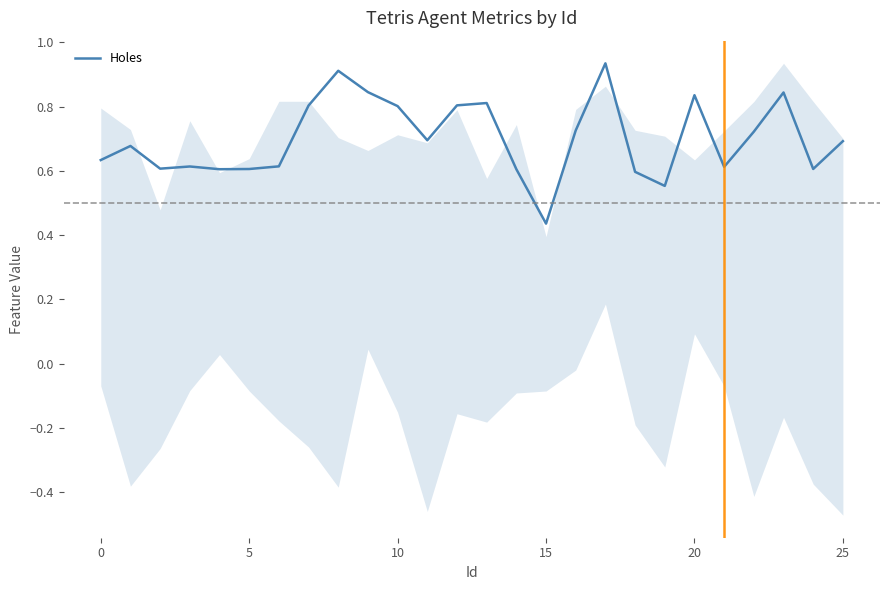

True or false: Holes has a value of 0.5 at 10.

False